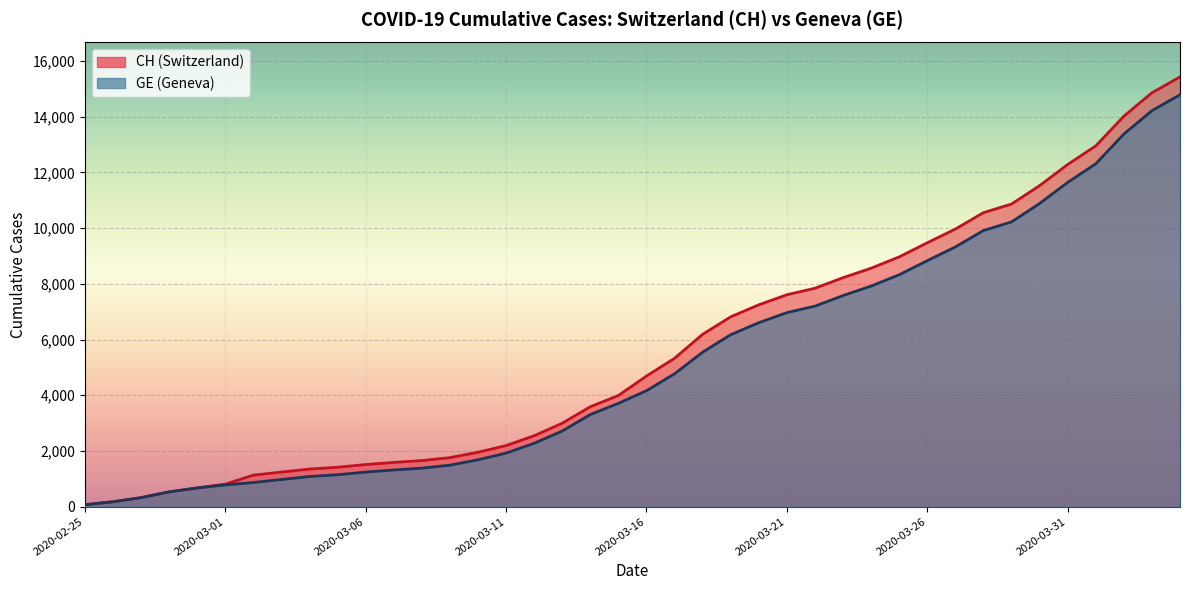

True or false: GE and CH intersect in this chart.

False